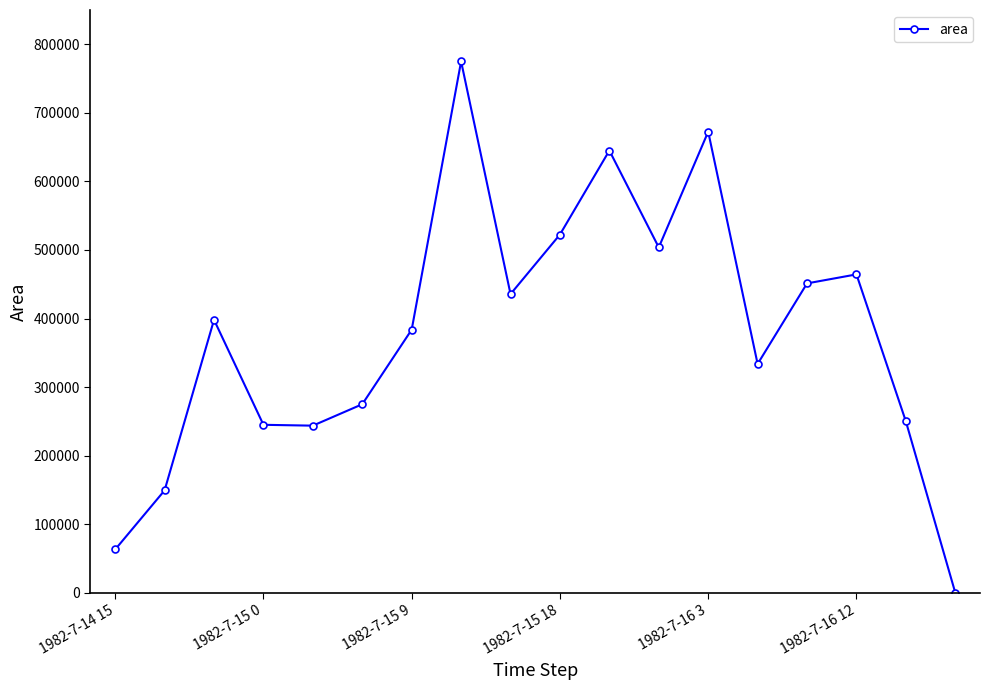

What is the difference between the second highest and minimum values?

672500